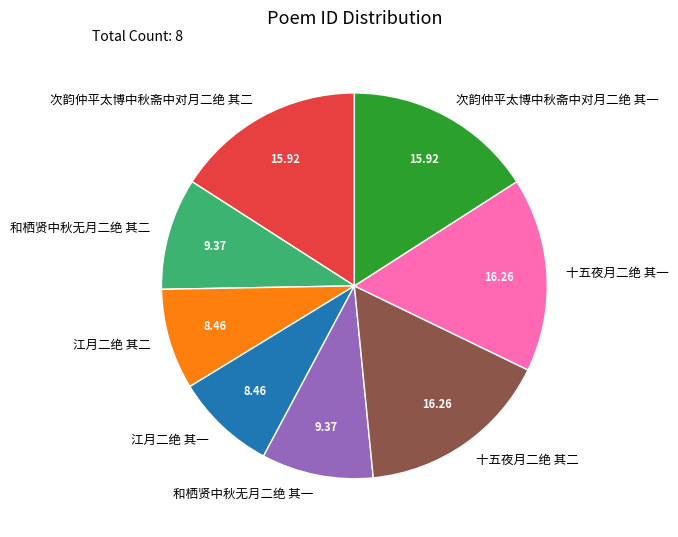

Combined, do 江月二绝 其一 and 十五夜月二绝 其二 account for over 50%?

No